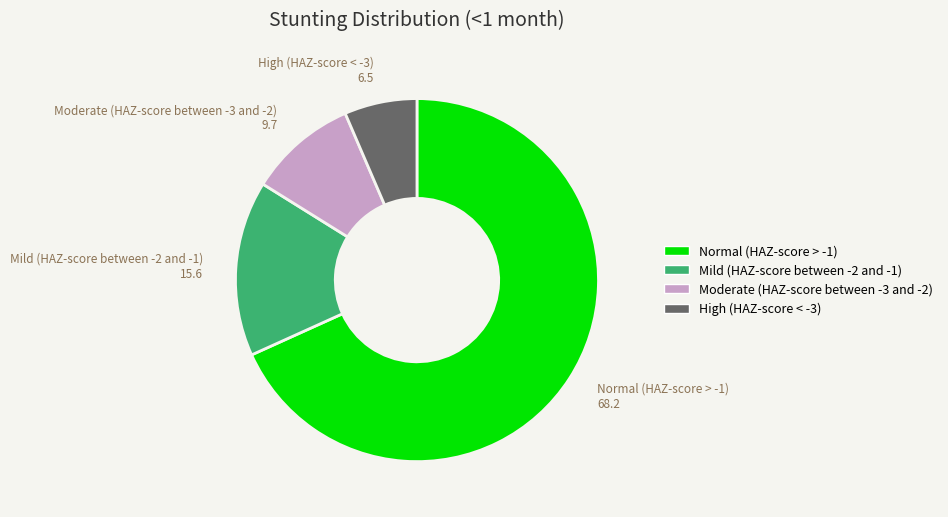

How many slices are in this pie chart?

4